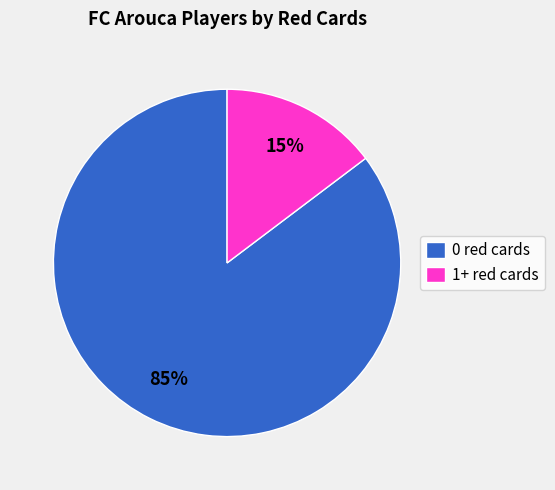

To the nearest percent, what portion does 0 red cards represent?

85%